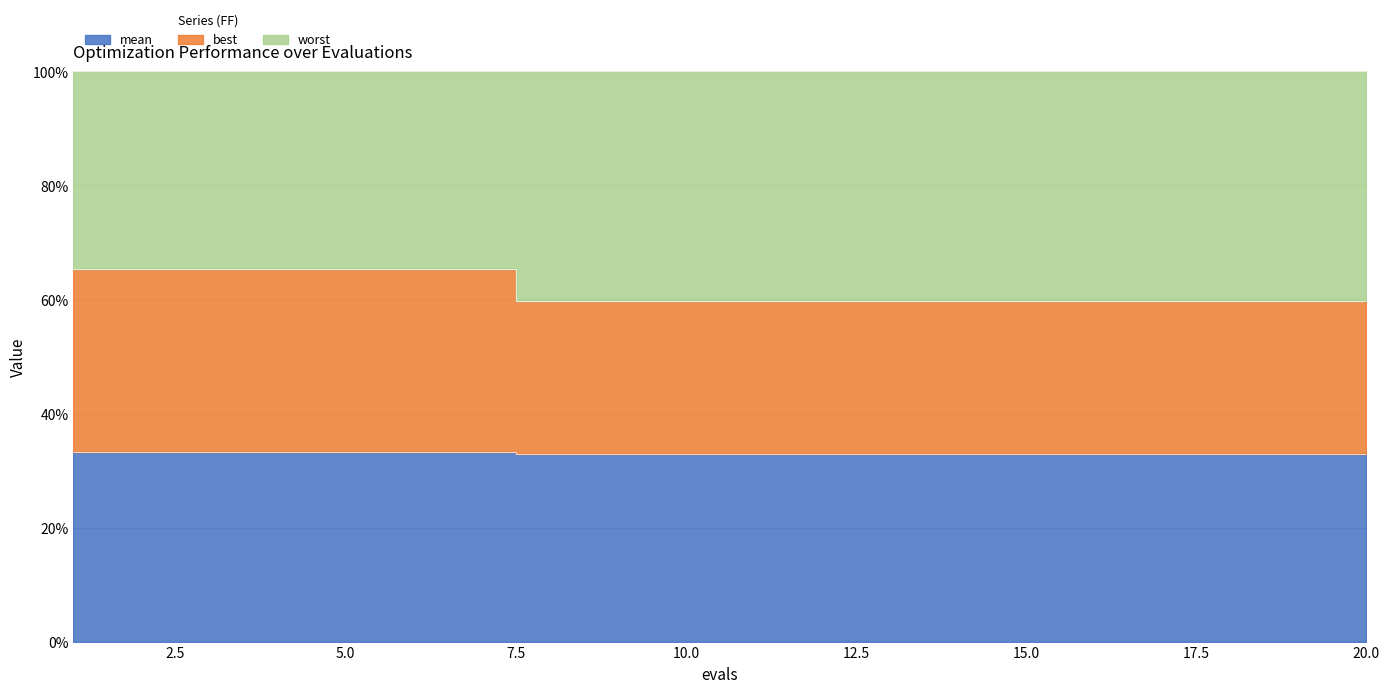

True or false: mean has more than 0 points higher than both neighbors.

False